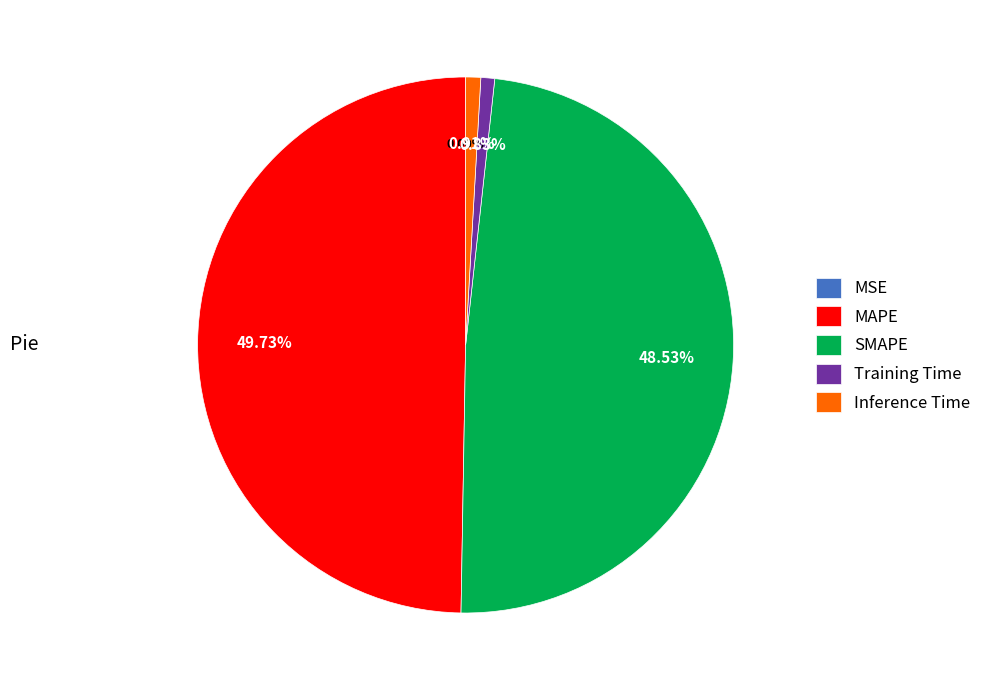

Is SMAPE the majority of the pie?

No